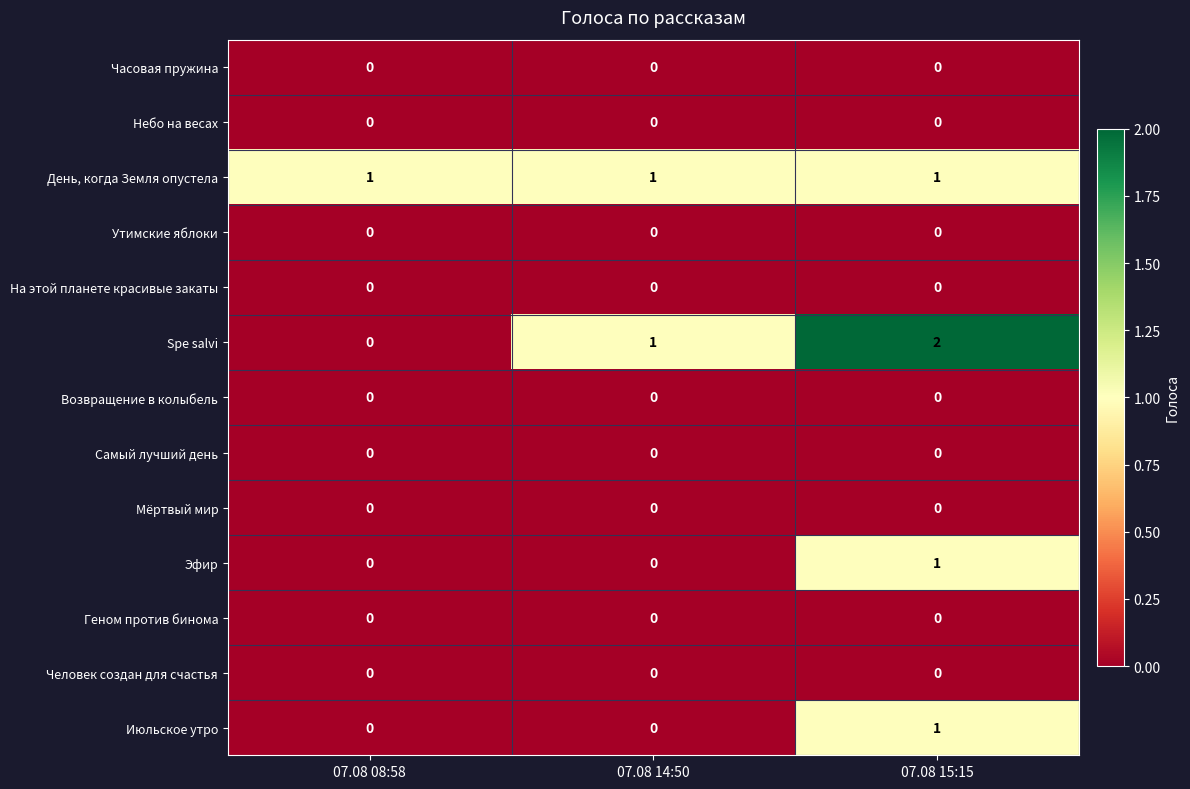

What is the total value across all series at 07.08 15:15?

5